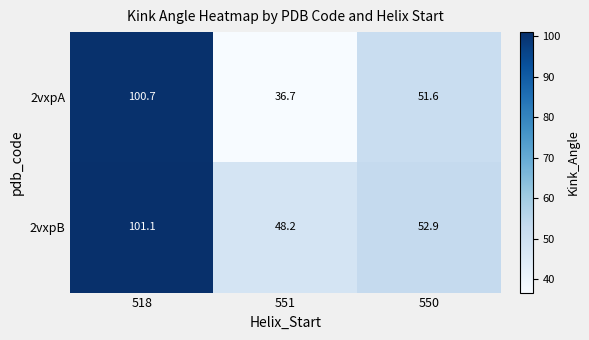

At which category is the sum across all series the highest?

518